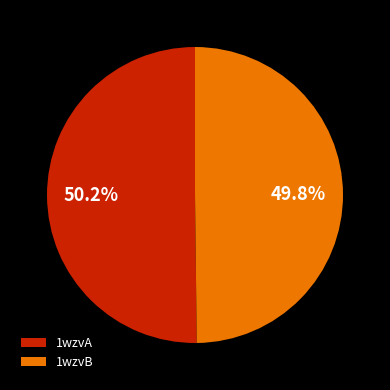

What percentage do 1wzvB and 1wzvA together represent?

100.0%